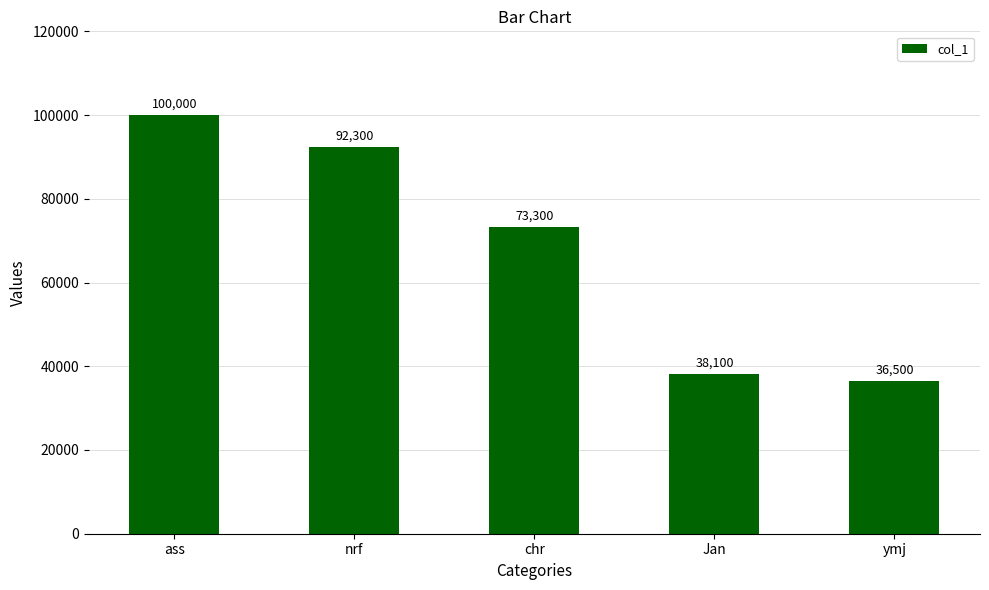

What is the maximum value shown in the chart?

100000